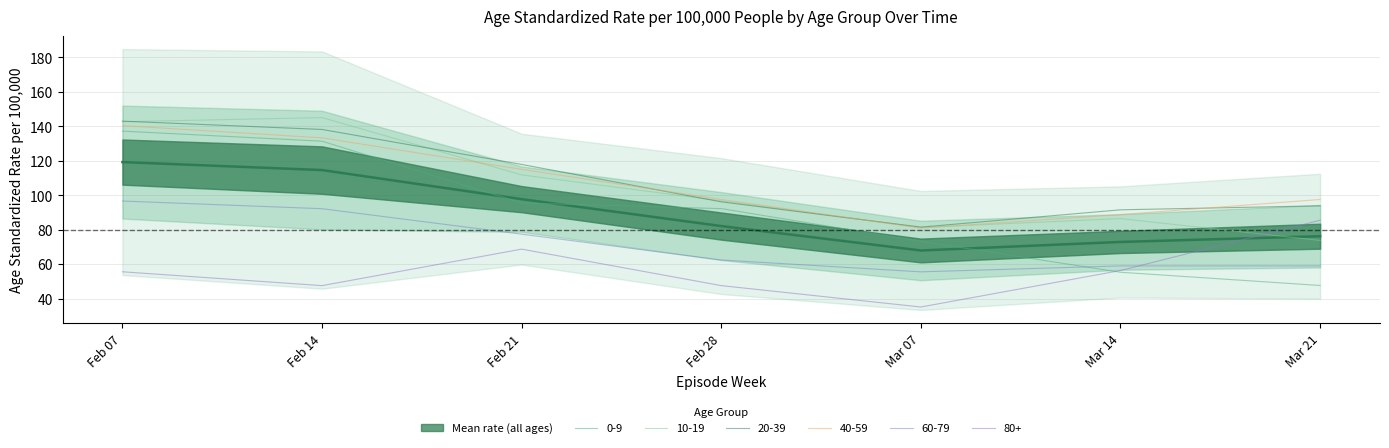

What is the minimum value for 60-79?

55.5